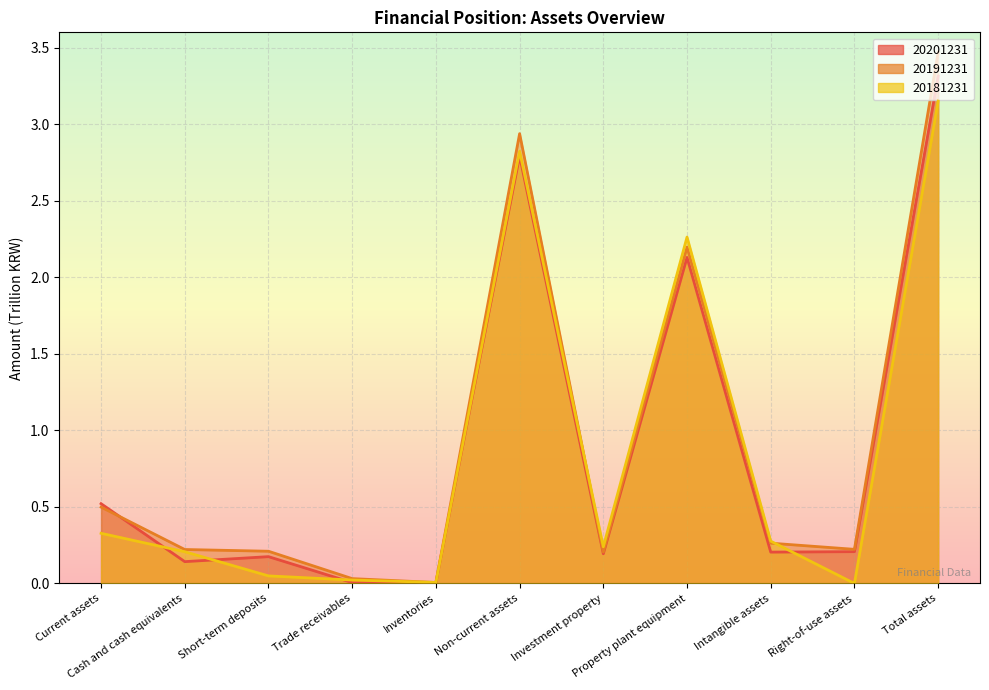

After their last crossing, which series has the higher values: 20181231 or 20191231?

20191231